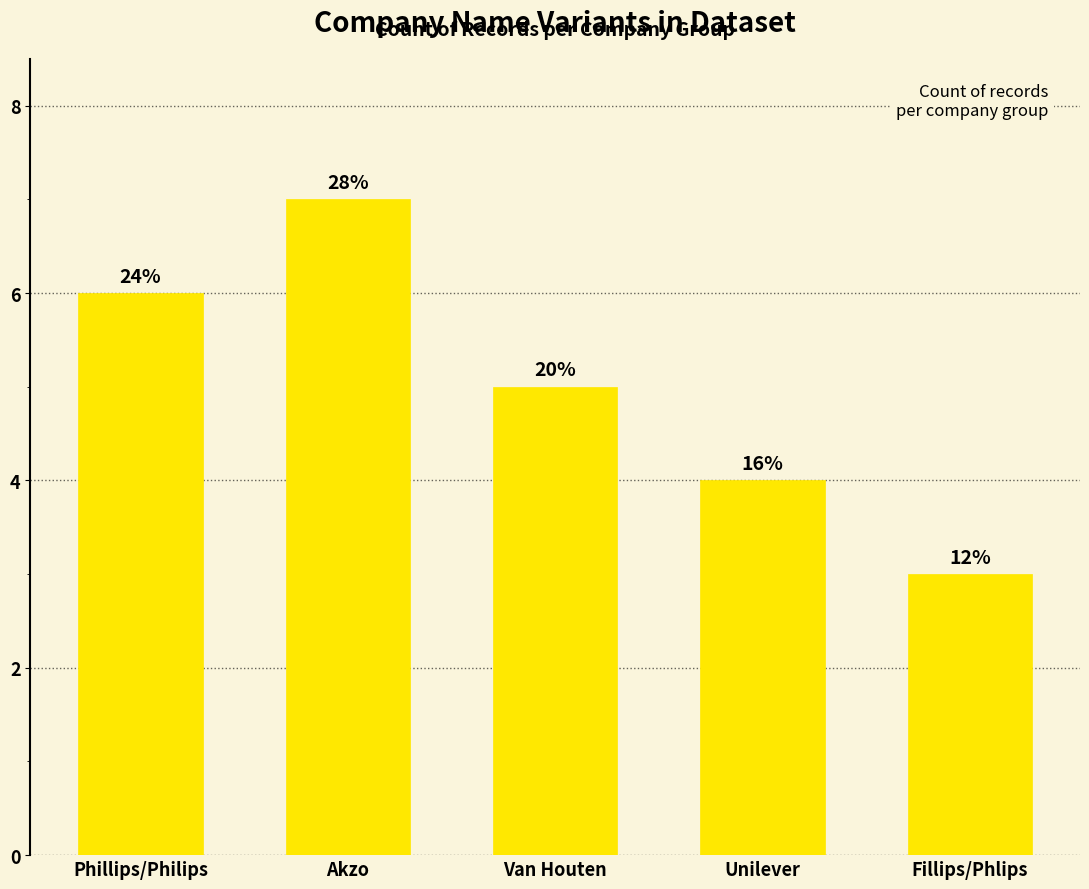

How many bars are there in total?

5